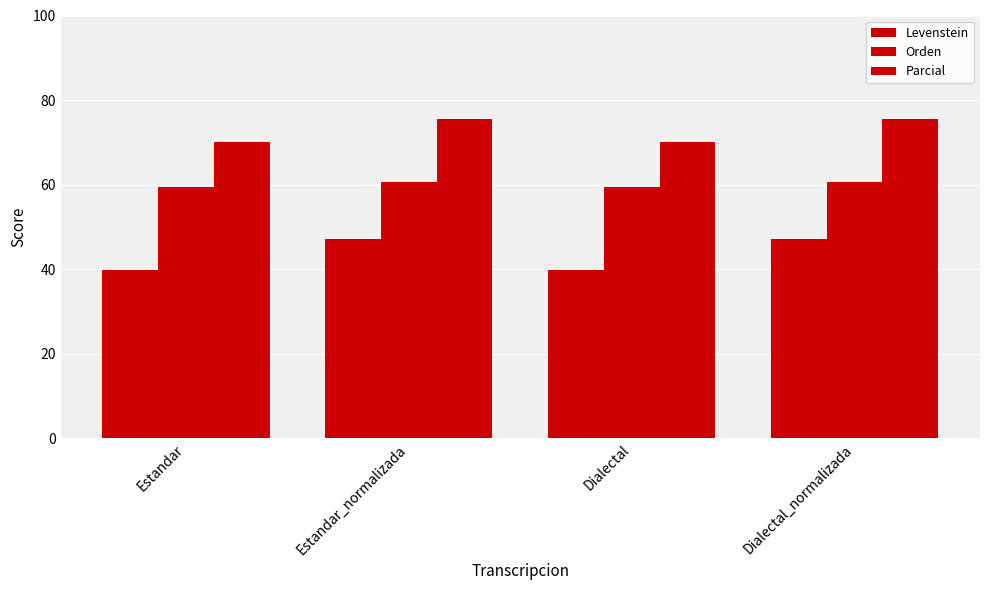

What is the label of the 3rd bar from the left?

Dialectal